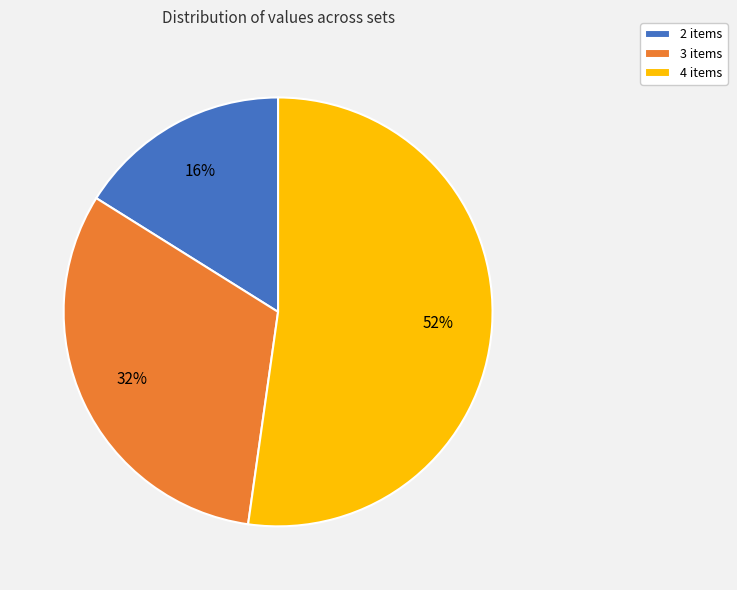

Is the sum of 2 items and 4 items greater than half?

Yes